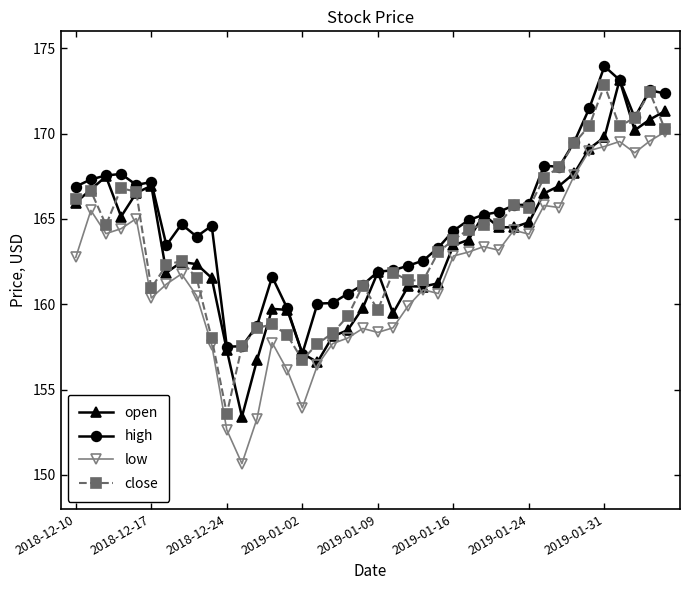

What is the difference between the second highest and minimum values in the open series?

17.9